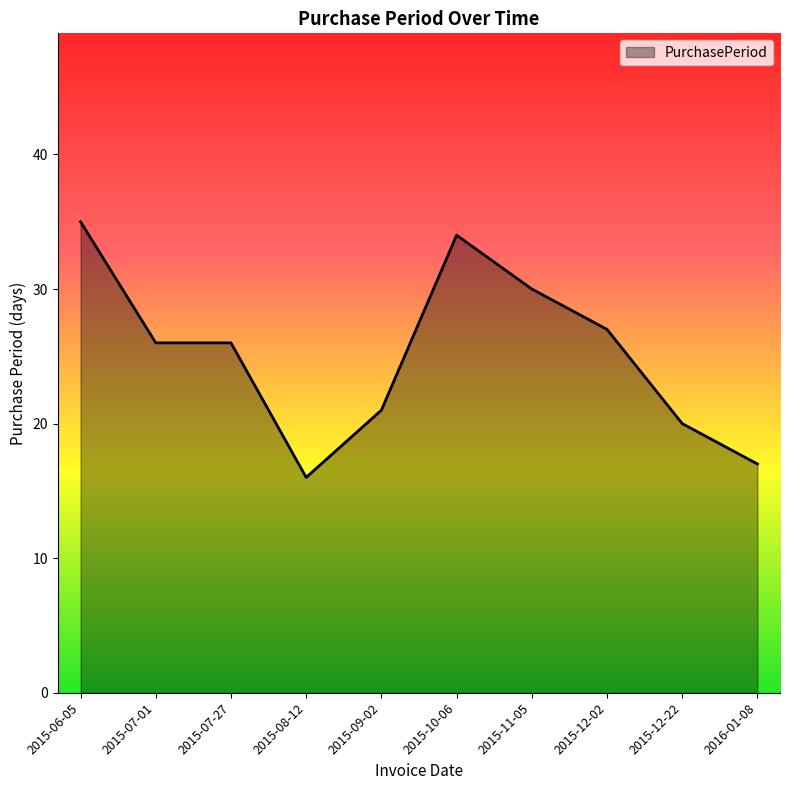

The value at 2015-11-05 is 53. True or false?

False